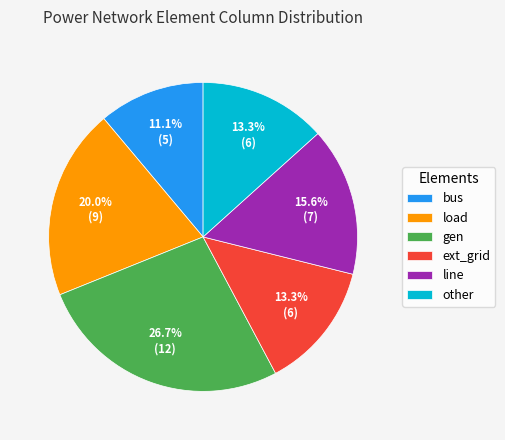

Which category has the biggest portion of the pie?

gen